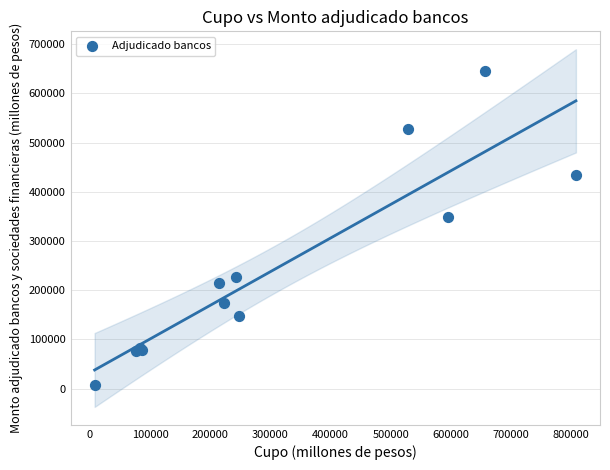

What Y value in the scatter plot is closest to 327200?

349000